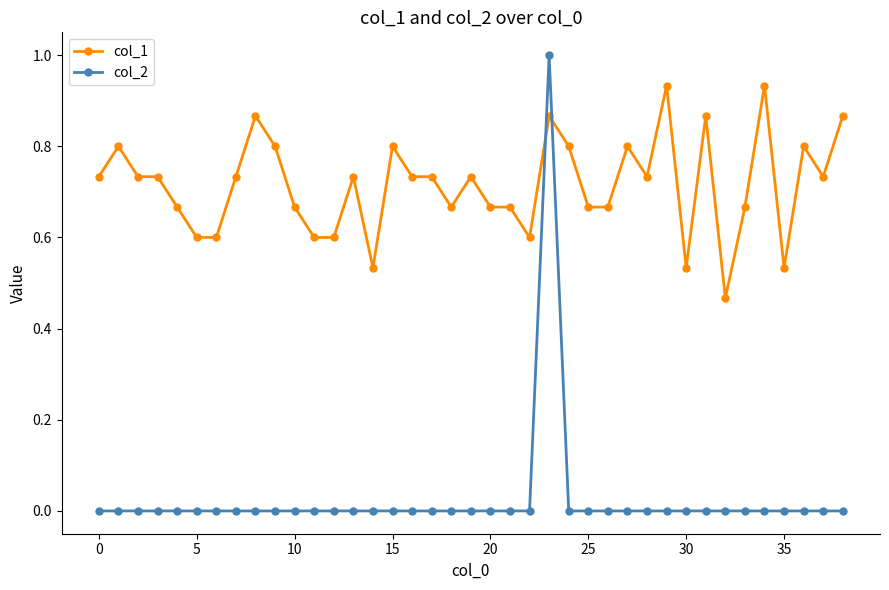

Which series has the largest total across all categories?

col_1